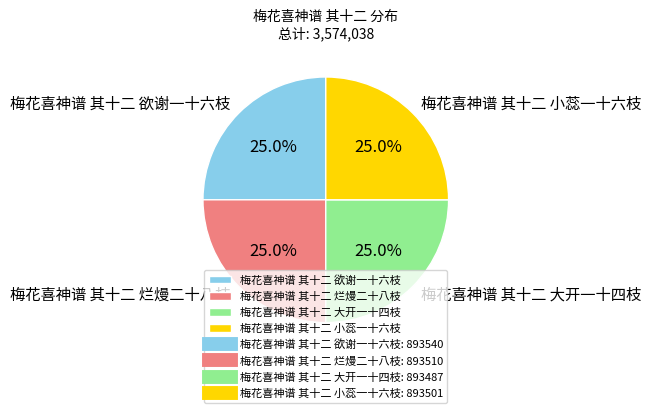

Is 梅花喜神谱 其十二 小蕊一十六枝 the majority of the pie?

No